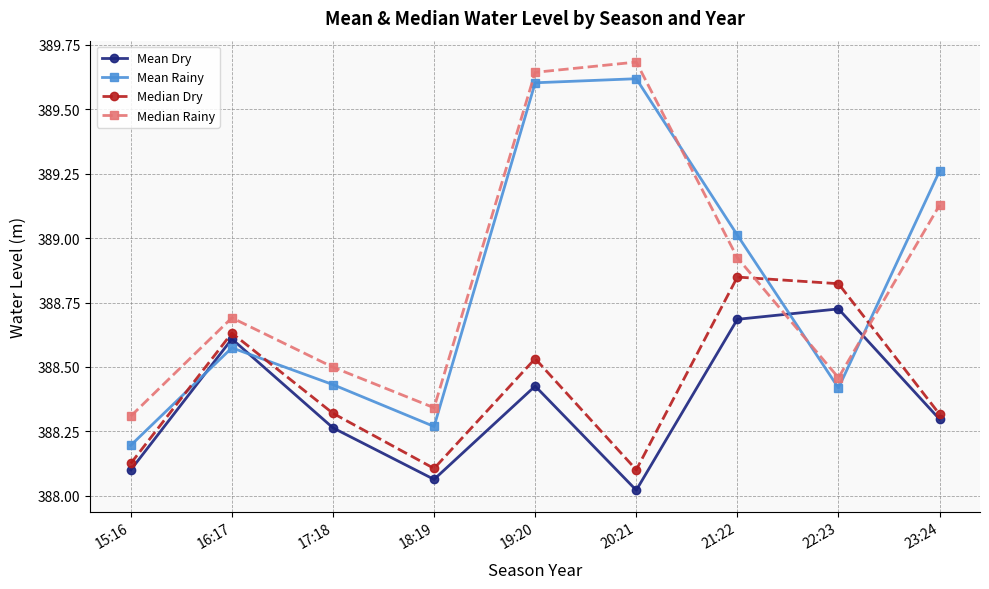

What is the highest value of the Median Rainy series?

389.7